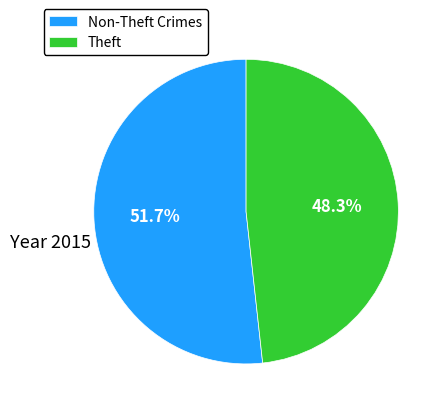

Rank the categories by value from highest to lowest.

Non-Theft Crimes, Theft